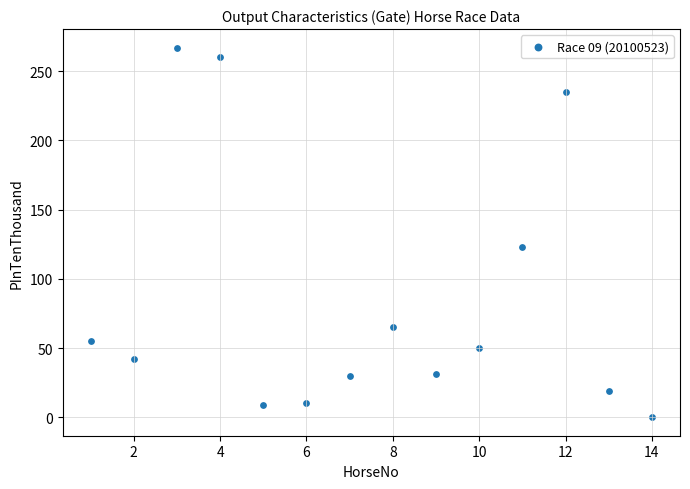

What is the range of X values (max minus min)?

13